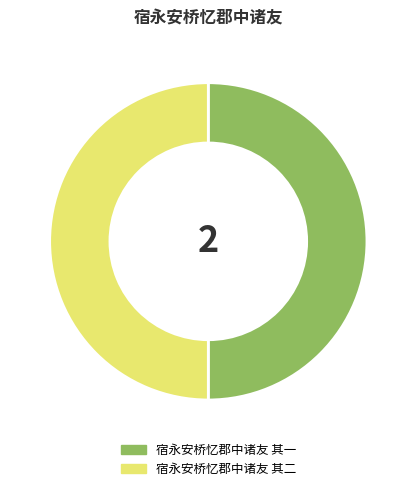

Is it true that 宿永安桥忆郡中诸友 其一 is 50% of the pie?

True